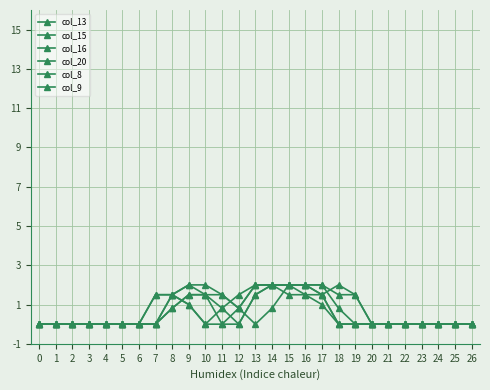

True or false: col_20 and col_15 intersect in this chart.

True